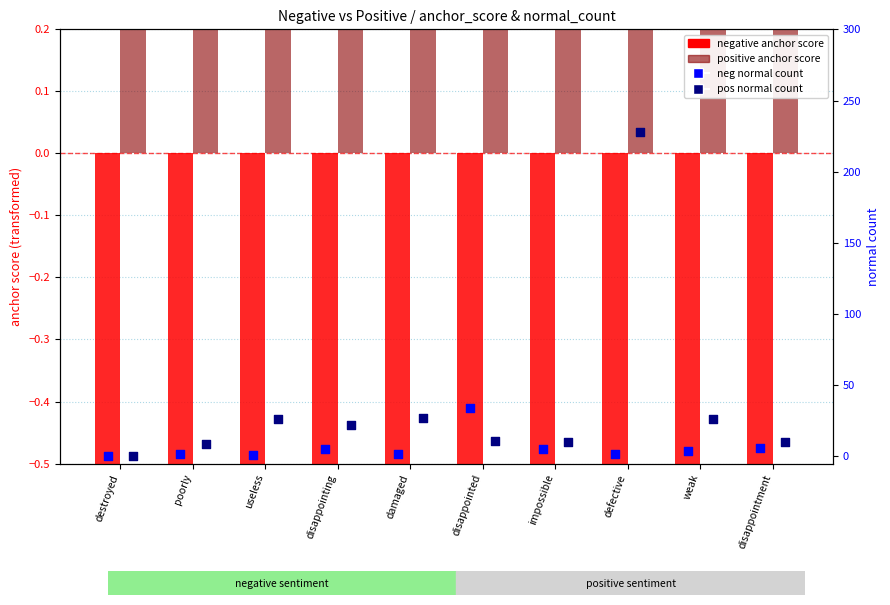

At how many categories does at least one series exceed 221?

1